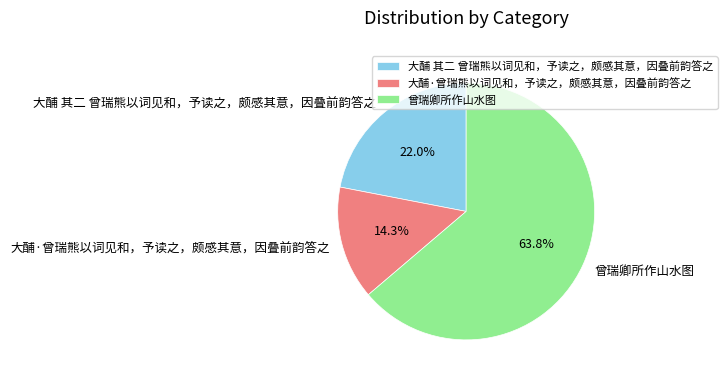

Rank the categories by value from highest to lowest.

曾瑞卿所作山水图, 大酺 其二 曾瑞熊以词见和，予读之，颇感其意，因叠前韵答之, 大酺·曾瑞熊以词见和，予读之，颇感其意，因叠前韵答之